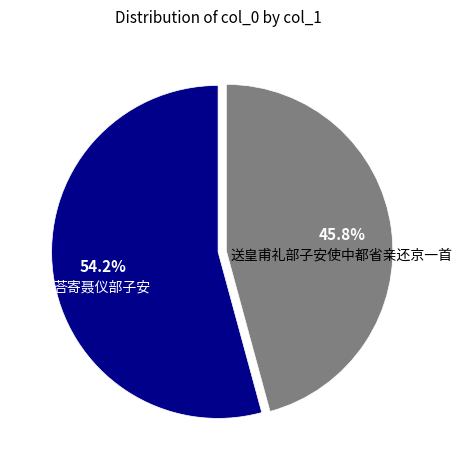

Which slice is the smallest?

送皇甫礼部子安使中都省亲还京一首